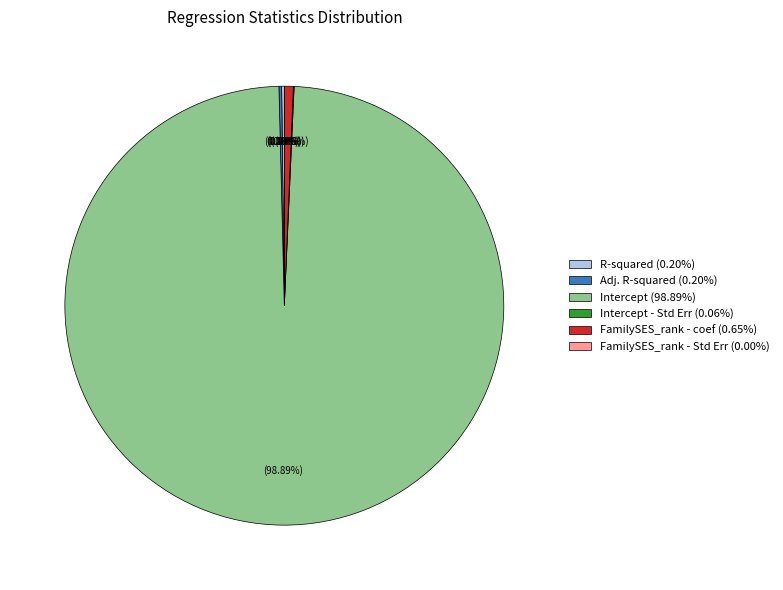

What is the largest slice in the pie chart?

Intercept (98.89%)